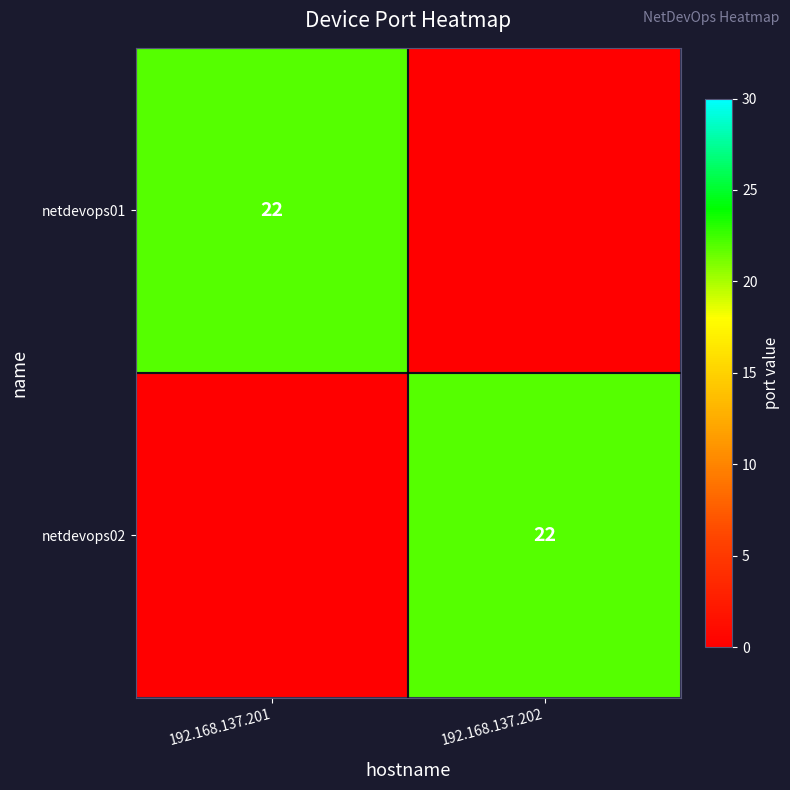

Rank the categories by netdevops02 value from lowest to highest.

192.168.137.201, 192.168.137.202